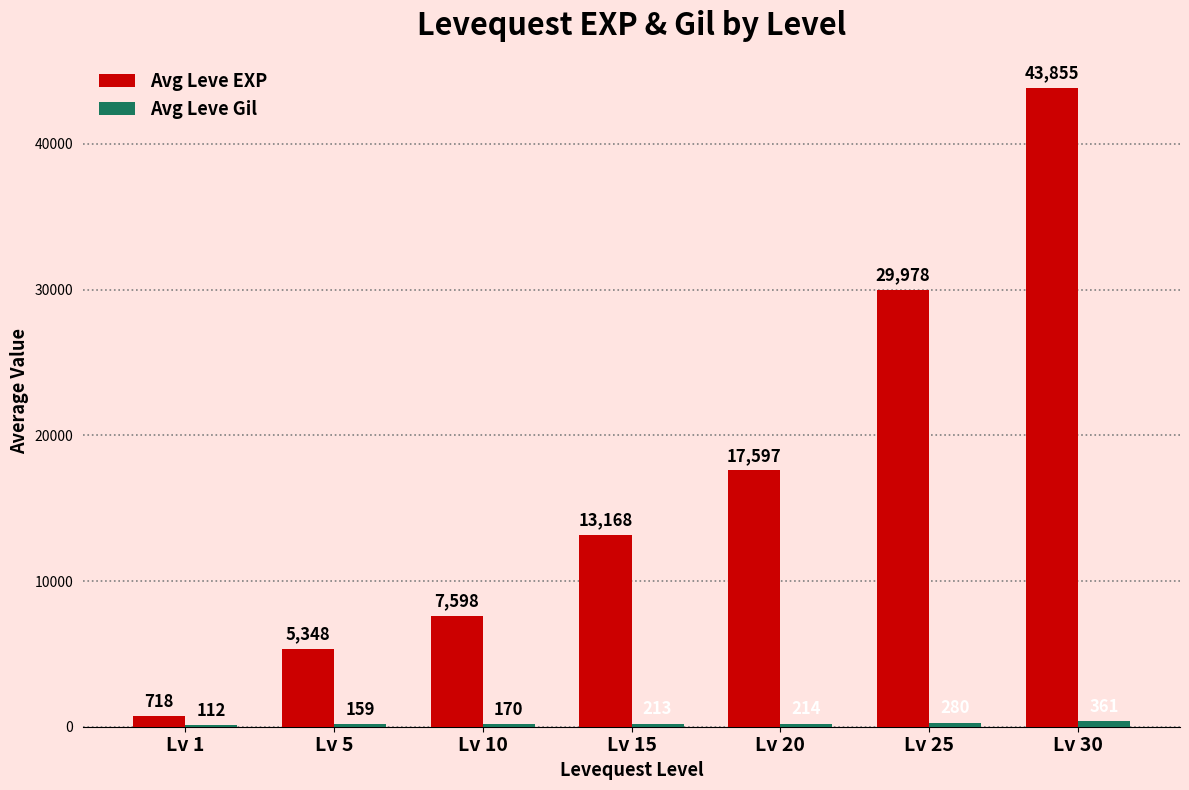

What is the highest value of the Avg Leve EXP series?

43855